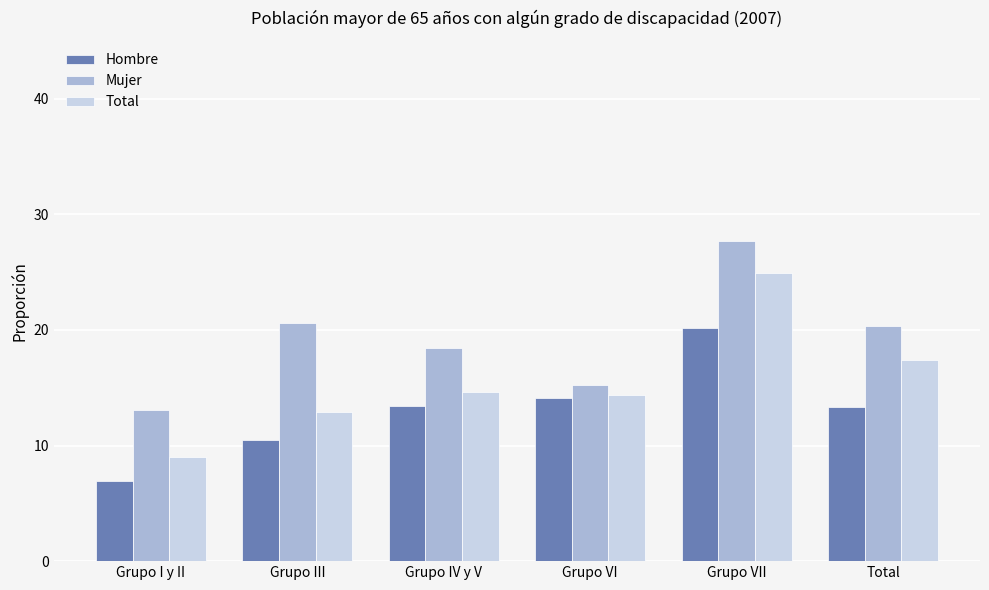

What are all the series names shown in the legend?

Hombre, Mujer, Total